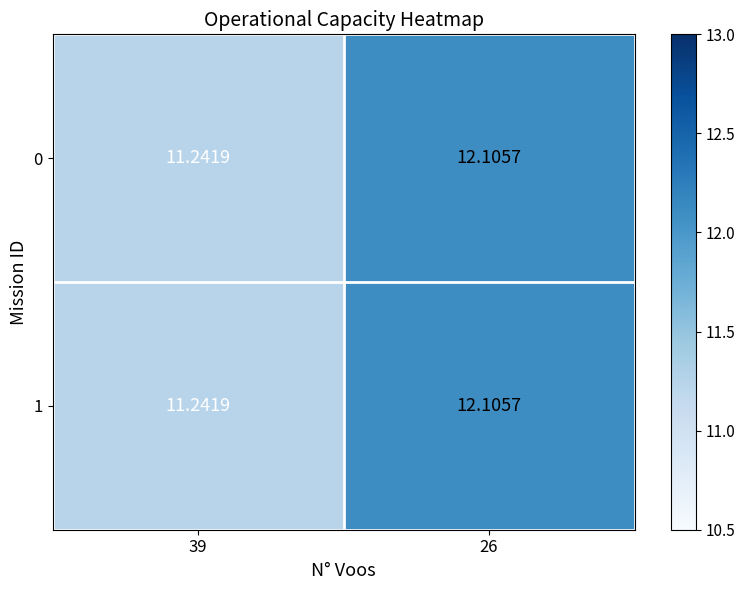

How many data points in 0 are less than 12?

1